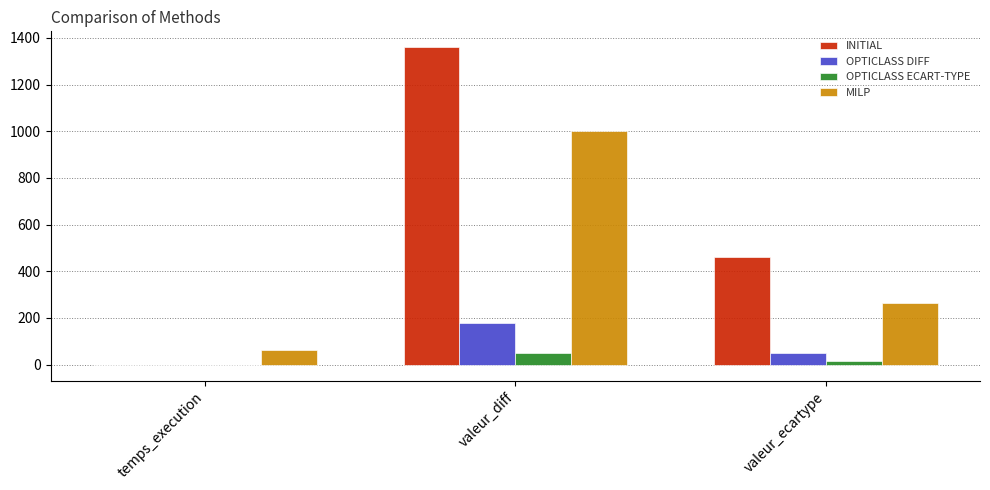

How many categories are shown in the chart?

3